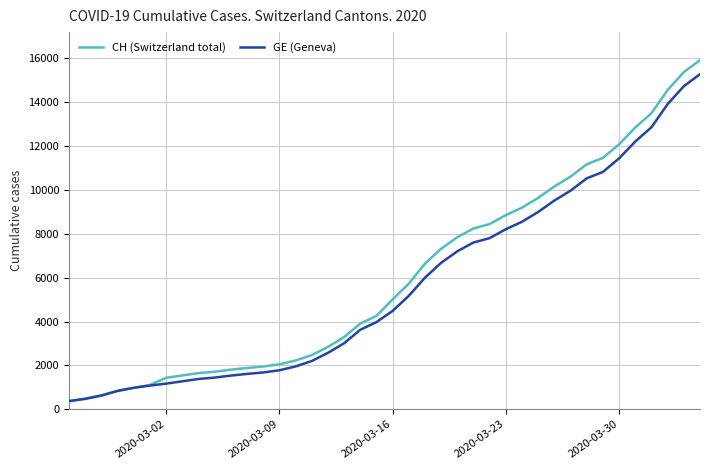

What is the maximum value for GE (Geneva)?

15284